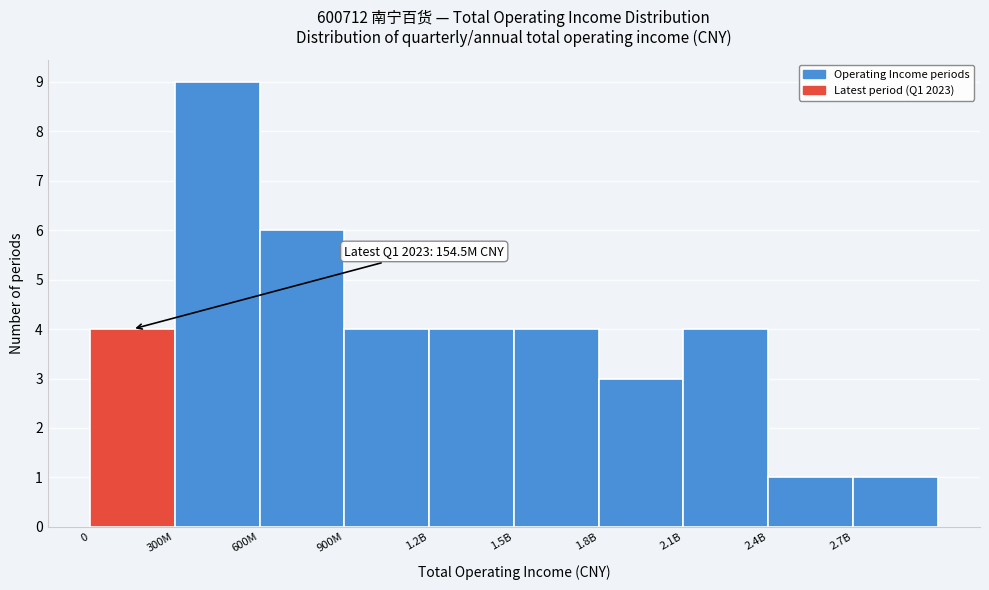

Reading right to left, extract all data points from this chart.

1	1	4	3	4	4	4	6	9	4